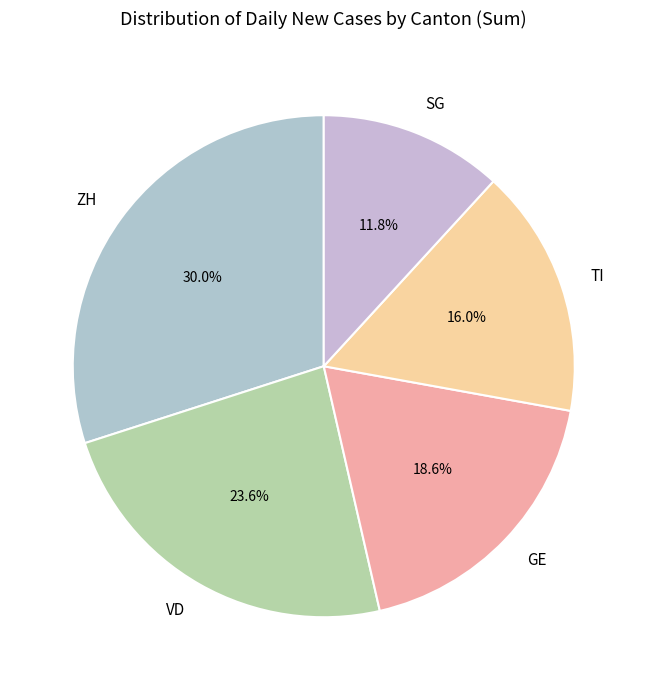

Is the sum of TI and VD greater than half?

No